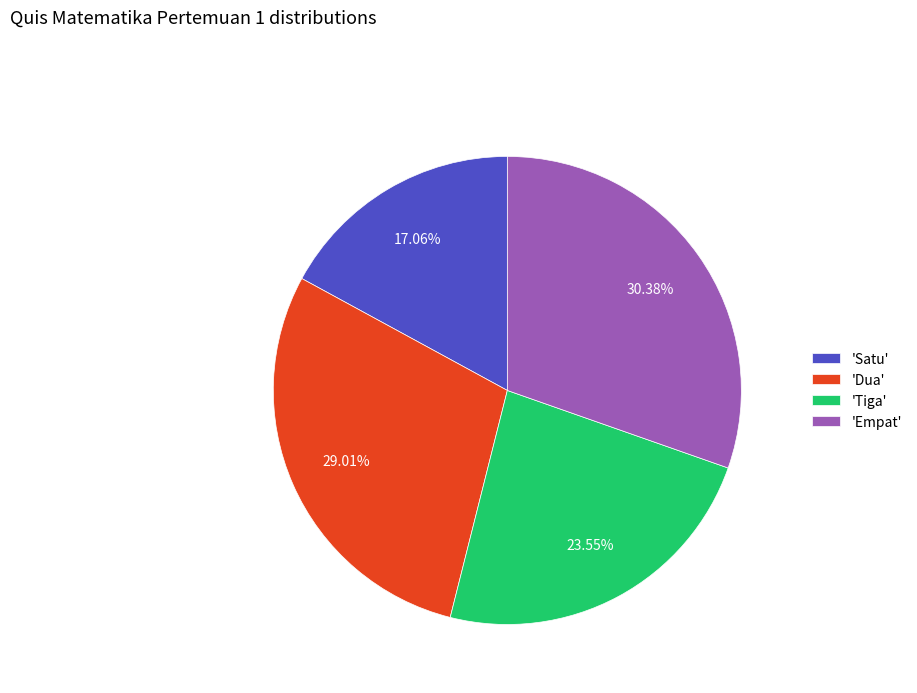

Approximately how many times larger is the value at 'Empat' compared to 'Dua'?

1.0